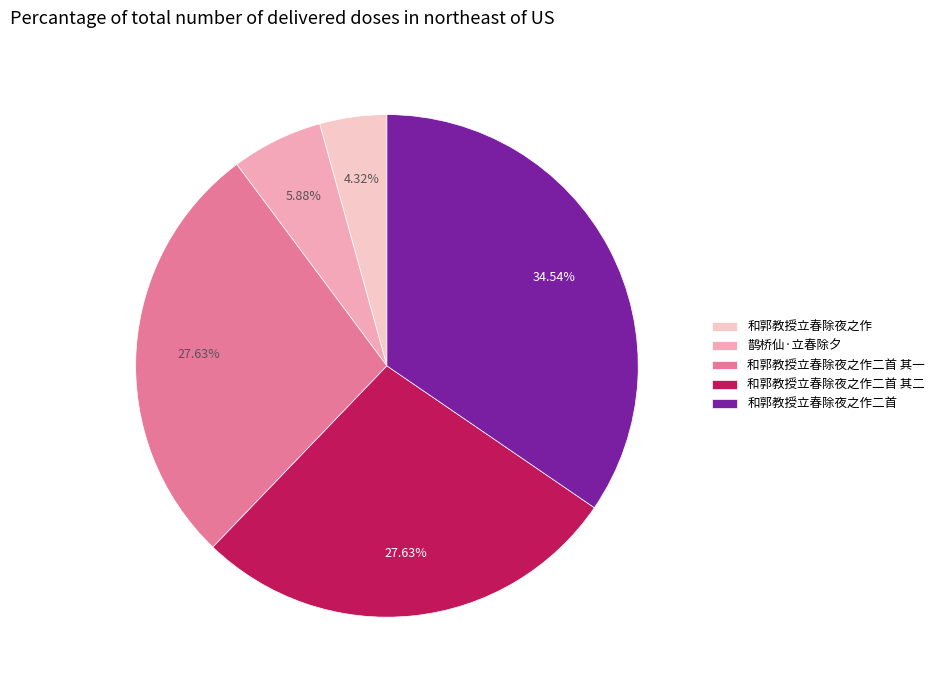

Is it true that 和郭教授立春除夜之作二首 is 28% of the pie?

False